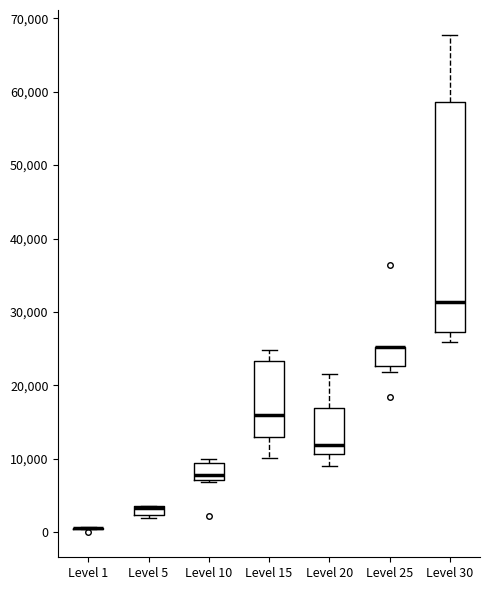

Which box is the tallest, from its lower edge to its upper edge?

Level 30